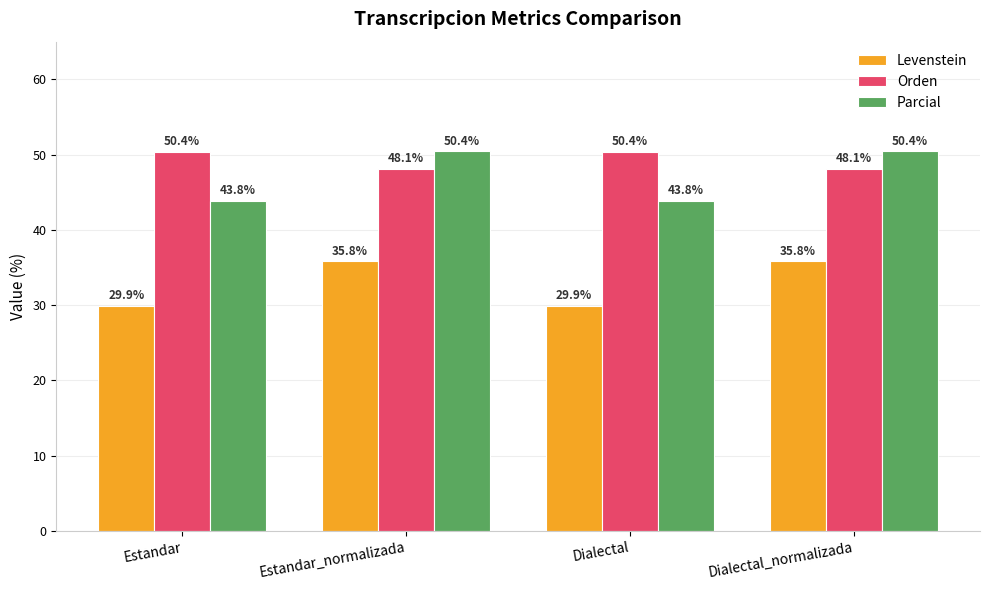

Is it true that Parcial equals 62.4 at Estandar?

False